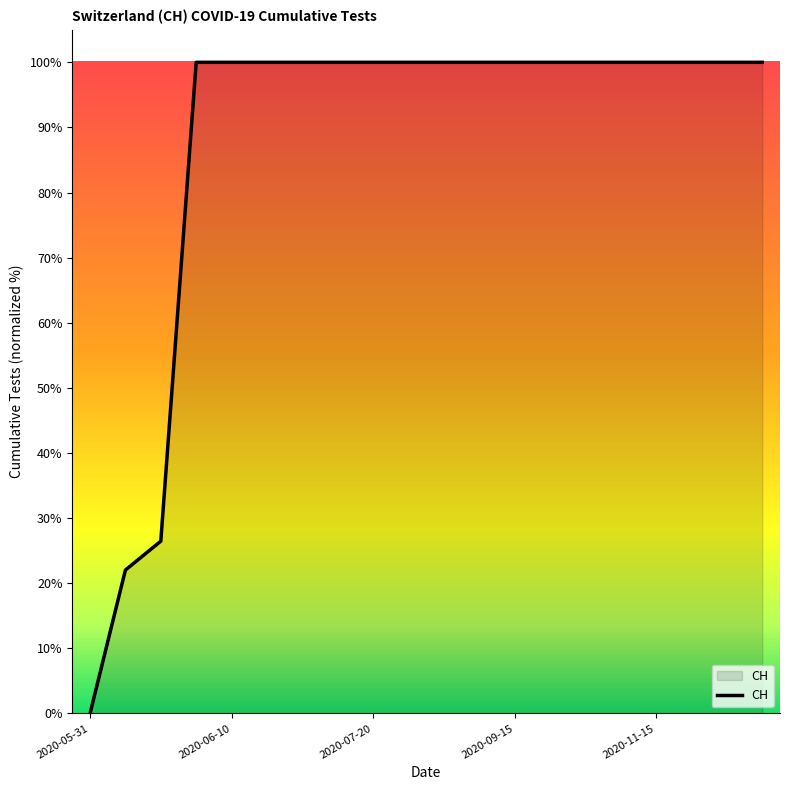

Does the chart display data point markers on the line(s)?

No